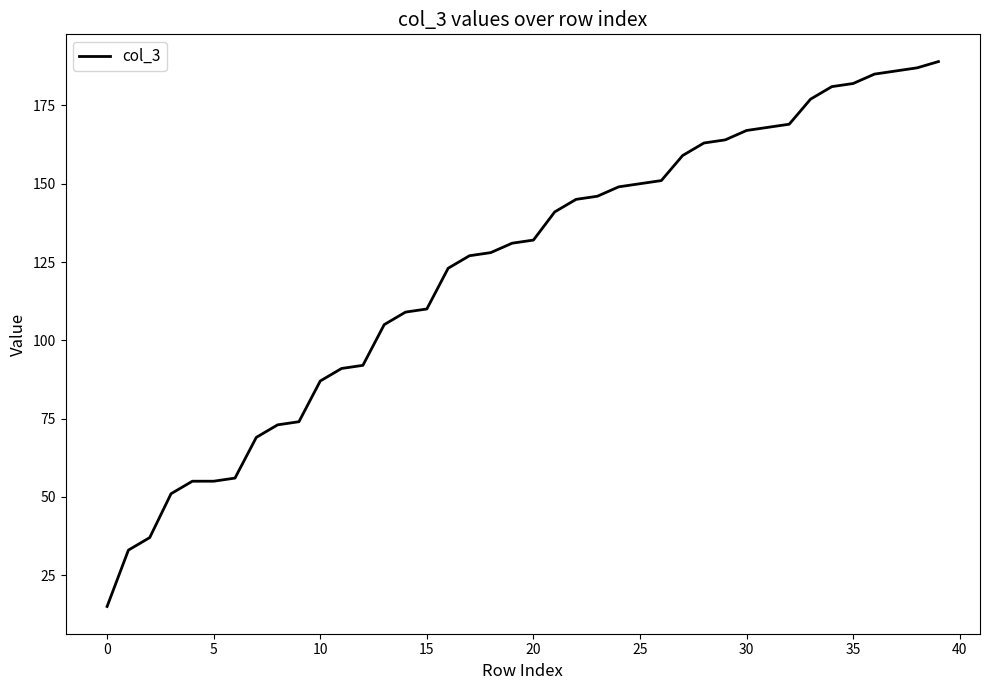

What is the smallest value displayed?

15